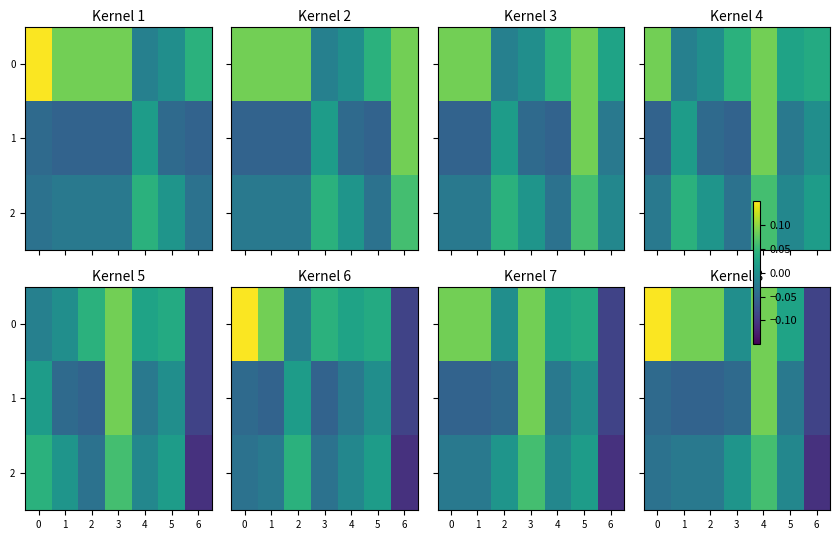

The 1 series shows -0.1 at 3. True or false?

False